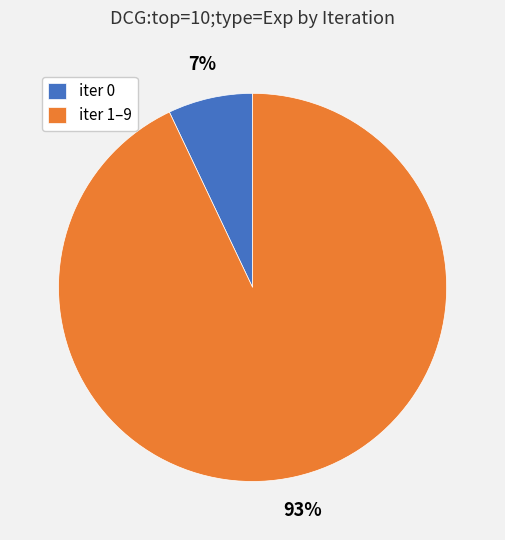

How many slices are in this pie chart?

2